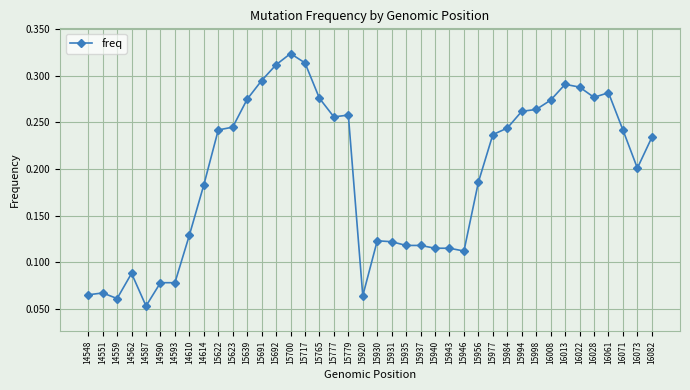

What is the change in value from 15930 to 16013?

+0.2